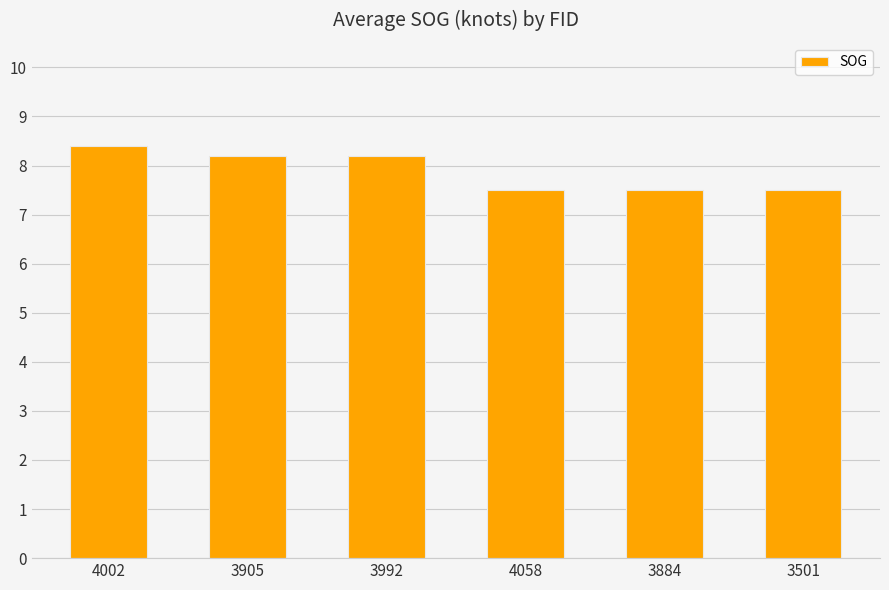

Reading left to right, what are all the values shown in this chart?

8.4	8.2	8.2	7.5	7.5	7.5